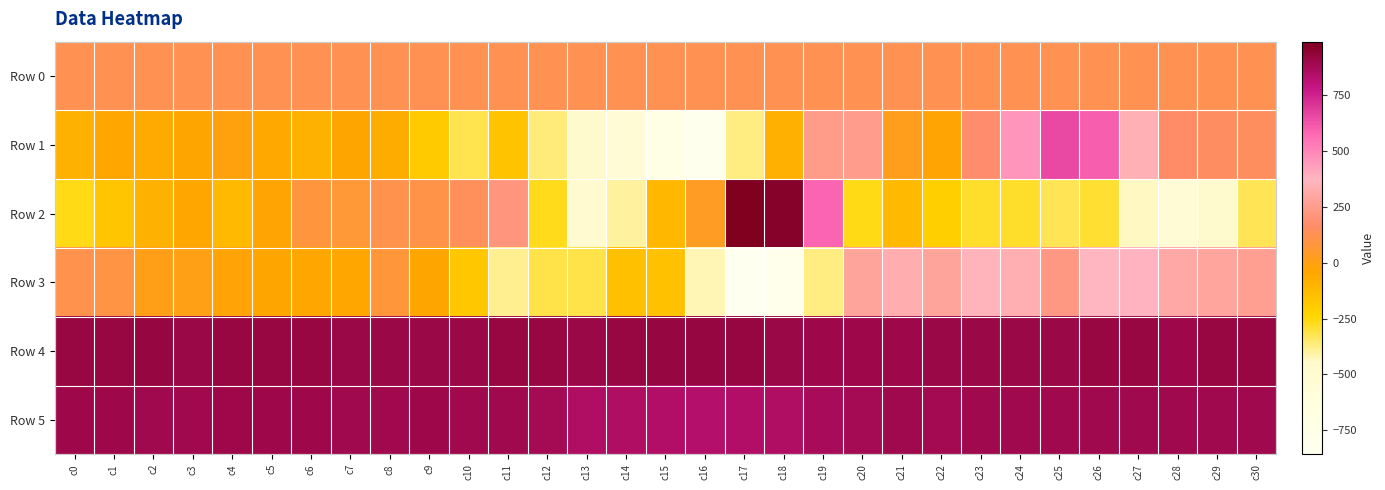

Reading left to right, extract all data points from this chart.

Row 0: c0=123.7	c1=123.7	c2=123.8	c3=123.8	c4=123.9	c5=123.9	c6=124.0	c7=124.0	c8=124.1	c9=124.1	c10=124.1	c11=124.2	c12=124.3	c13=124.3	c14=124.4	c15=124.4	c16=124.5	c17=124.5	c18=124.5	c19=124.6	c20=124.7	c21=124.7	c22=124.7	c23=124.8	c24=124.8	c25=124.9	c26=124.9	c27=125.0	c28=125.1	c29=125.1	c30=125.1
Row 1: c0=-86.0	c1=-44.0	c2=-59.0	c3=-36.0	c4=-7.0	c5=-54.0	c6=-86.0	c7=-36.0	c8=-65.0	c9=-189.0	c10=-319.0	c11=-165.0	c12=-360.0	c13=-467.0	c14=-538.0	c15=-735.0	c16=-831.0	c17=-373.0	c18=-84.0	c19=239.0	c20=246.0	c21=16.0	c22=-33.0	c23=179.0	c24=456.0	c25=654.0	c26=601.0	c27=343.0	c28=165.0	c29=158.0	c30=151.0
Row 2: c0=-265.0	c1=-169.0	c2=-88.0	c3=-48.0	c4=-118.0	c5=-31.0	c6=81.0	c7=72.0	c8=115.0	c9=103.0	c10=141.0	c11=215.0	c12=-271.0	c13=-479.0	c14=-401.0	c15=-109.0	c16=35.0	c17=988.0	c18=963.0	c19=589.0	c20=-259.0	c21=-123.0	c22=-212.0	c23=-286.0	c24=-284.0	c25=-325.0	c26=-288.0	c27=-435.0	c28=-523.0	c29=-465.0	c30=-327.0
Row 3: c0=110.0	c1=96.0	c2=8.0	c3=2.0	c4=-23.0	c5=-39.0	c6=-46.0	c7=-49.0	c8=74.0	c9=-39.0	c10=-173.0	c11=-388.0	c12=-316.0	c13=-312.0	c14=-149.0	c15=-157.0	c16=-419.0	c17=-857.0	c18=-796.0	c19=-368.0	c20=284.0	c21=328.0	c22=282.0	c23=357.0	c24=334.0	c25=226.0	c26=372.0	c27=376.0	c28=310.0	c29=290.0	c30=262.0
Row 4: c0=913.0	c1=912.0	c2=917.0	c3=908.0	c4=911.0	c5=913.0	c6=911.0	c7=902.0	c8=908.0	c9=908.0	c10=907.0	c11=912.0	c12=911.0	c13=903.0	c14=915.0	c15=921.0	c16=918.0	c17=919.0	c18=907.0	c19=901.0	c20=900.0	c21=900.0	c22=906.0	c23=902.0	c24=905.0	c25=907.0	c26=909.0	c27=910.0	c28=899.0	c29=911.0	c30=911.0
Row 5: c0=895.0	c1=895.0	c2=893.0	c3=893.0	c4=895.0	c5=897.0	c6=896.0	c7=891.0	c8=891.0	c9=895.0	c10=894.0	c11=893.0	c12=875.0	c13=846.0	c14=848.0	c15=837.0	c16=834.0	c17=841.0	c18=851.0	c19=868.0	c20=879.0	c21=888.0	c22=887.0	c23=891.0	c24=889.0	c25=892.0	c26=890.0	c27=893.0	c28=891.0	c29=890.0	c30=892.0